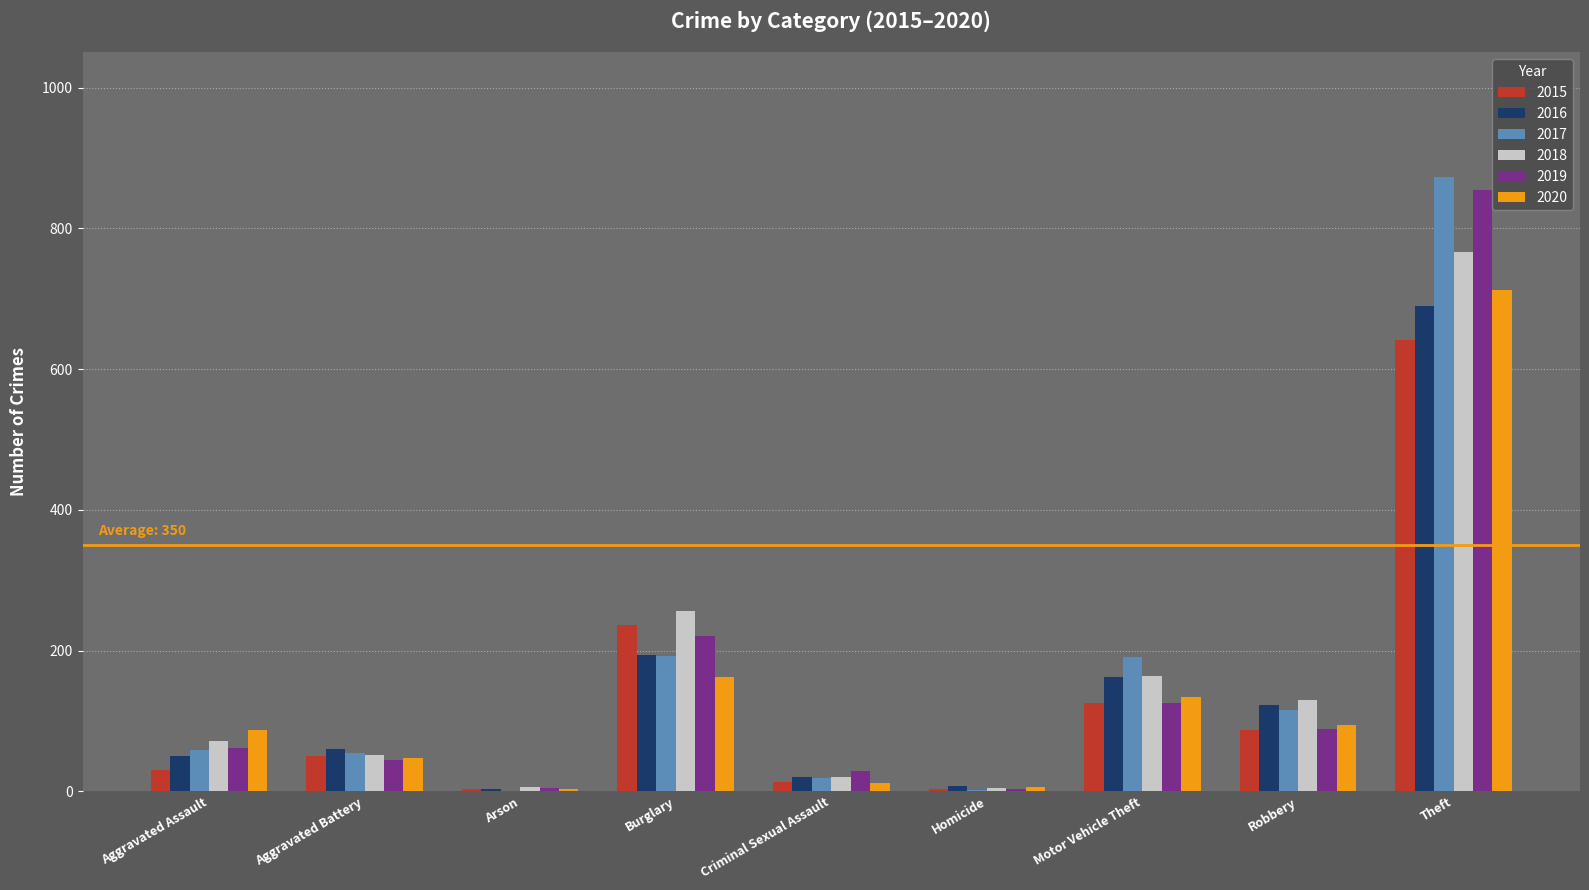

What is the difference between the 2018 values at Theft and Robbery?

637